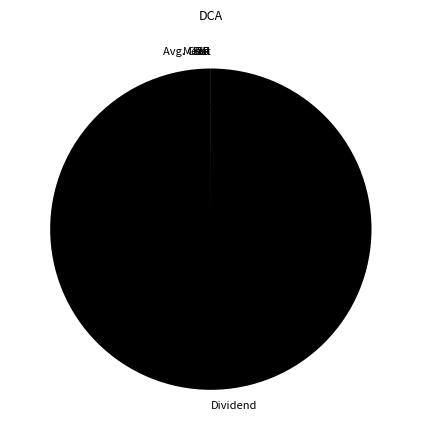

To the nearest percent, what is the difference between the largest and smallest slice percentages?

100%